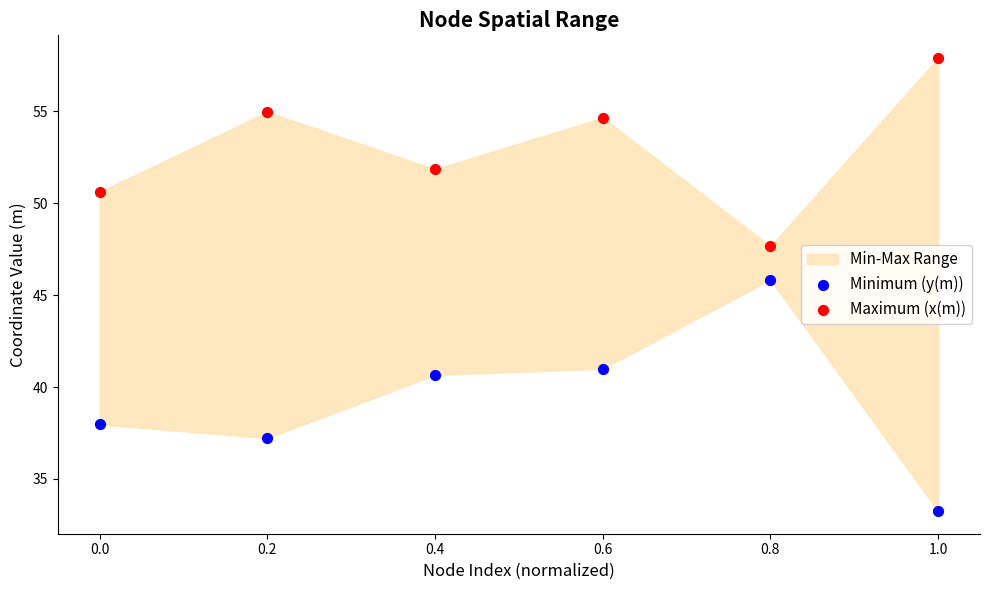

Across all data points, what is the range of Y values (max minus min)?

24.7